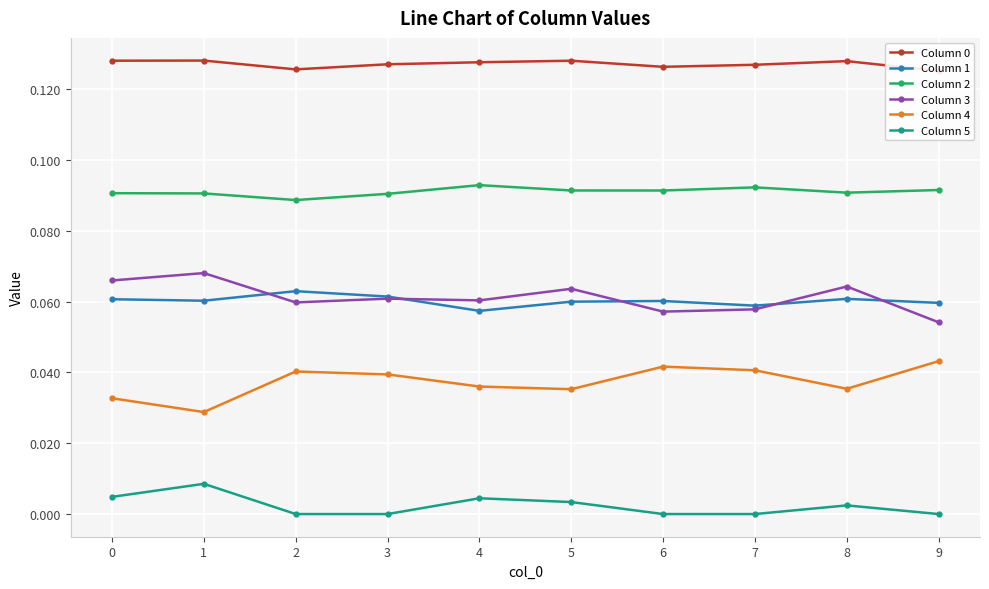

The value of Column 2 at 9 is 0.0. True or false?

False